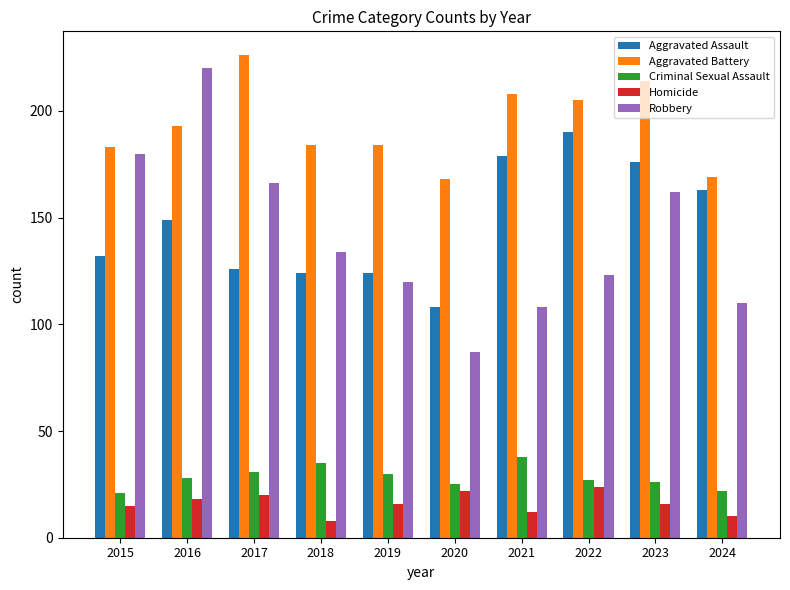

Reading left to right, extract all data points from this chart.

Aggravated Assault: 132	149	126	124	124	108	179	190	176	163
Aggravated Battery: 183	193	226	184	184	168	208	205	214	169
Criminal Sexual Assault: 21	28	31	35	30	25	38	27	26	22
Homicide: 15	18	20	8	16	22	12	24	16	10
Robbery: 180	220	166	134	120	87	108	123	162	110